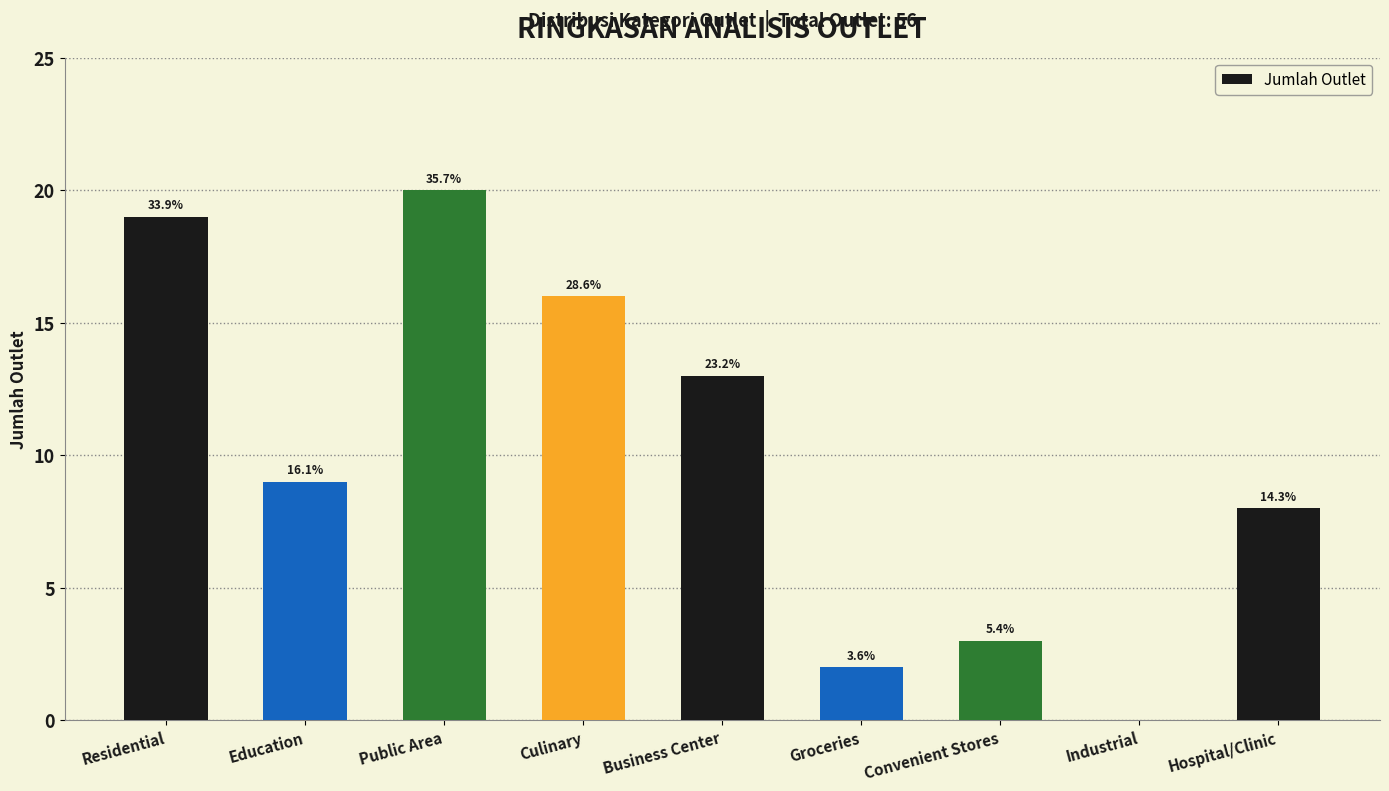

Where is the data nearest to the value 10?

Education